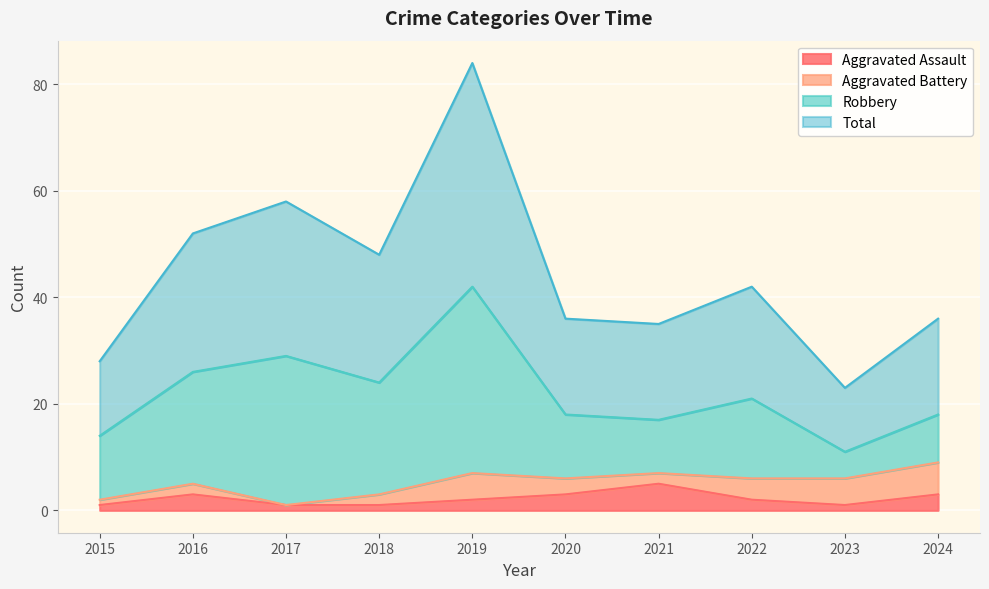

What is the sum of the Total values at 2023 and 2017?

81